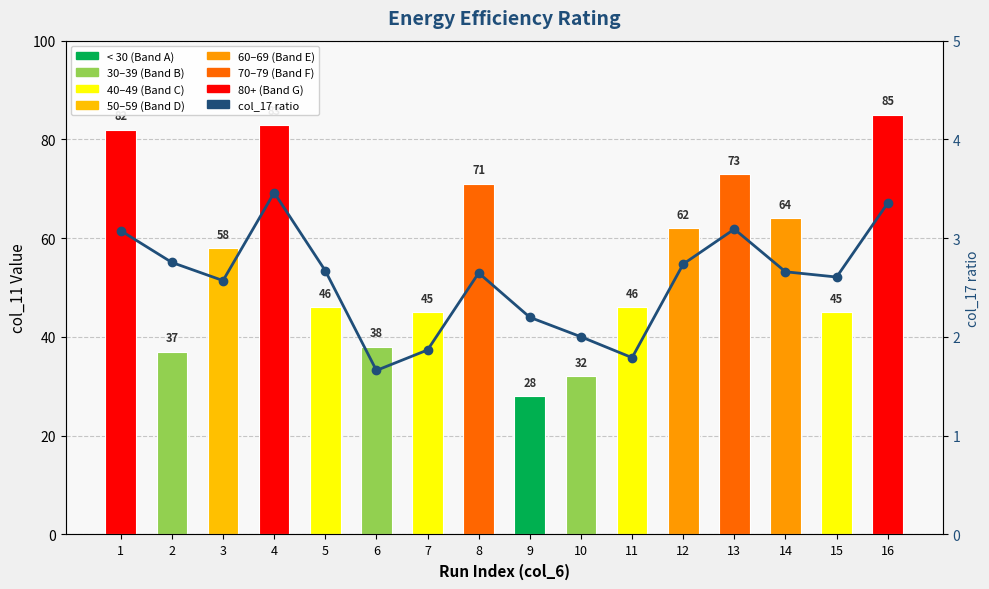

How many series are shown in this chart?

2